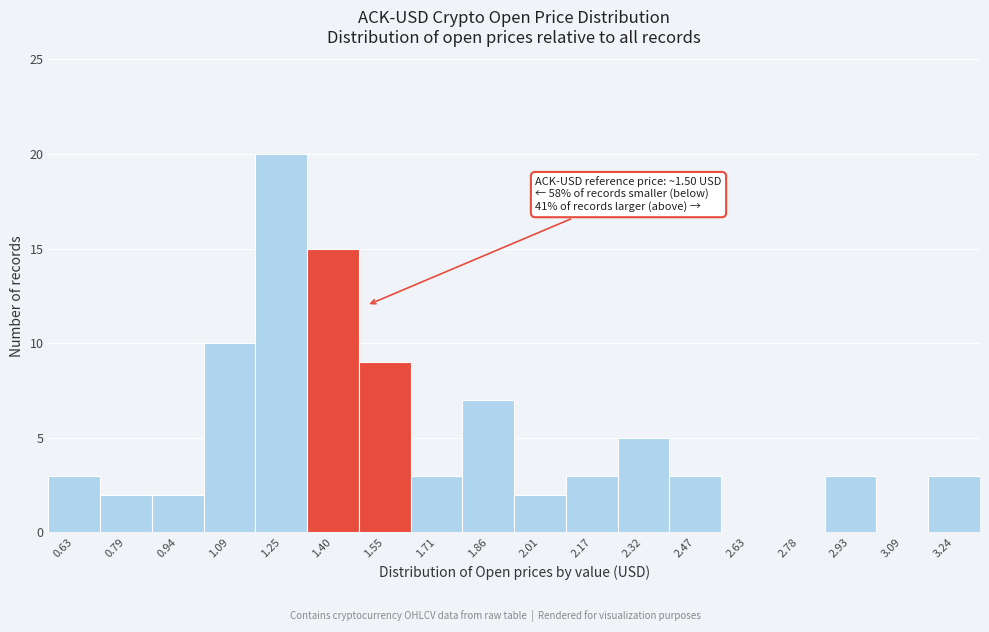

Over which range of the x-axis is the bar tallest?

1.18 to 1.32